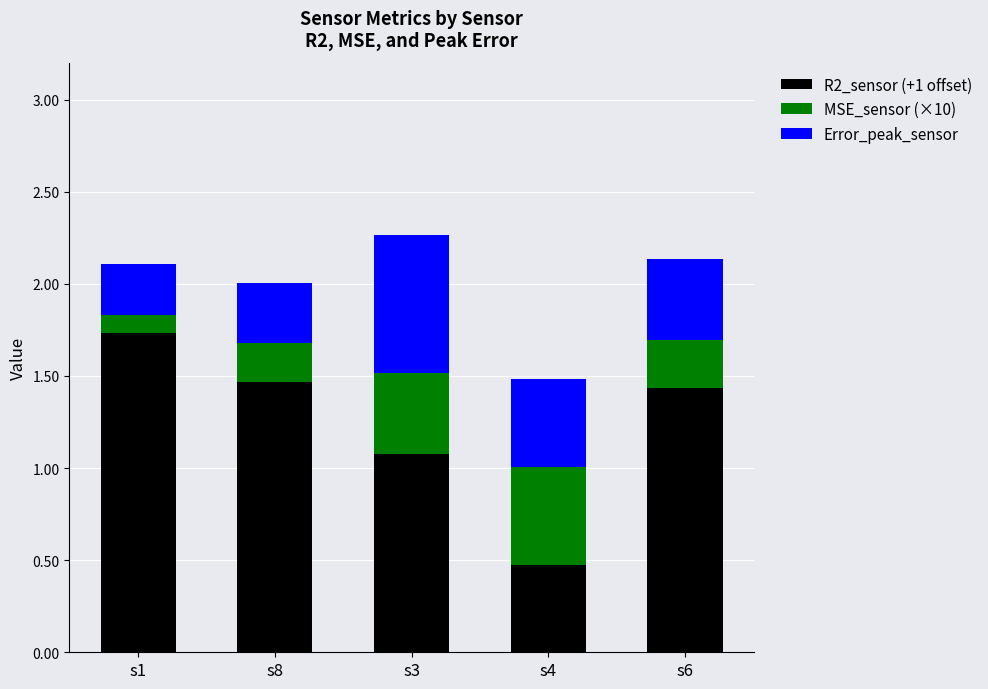

What is the maximum value for R2_sensor (+1 offset)?

1.7